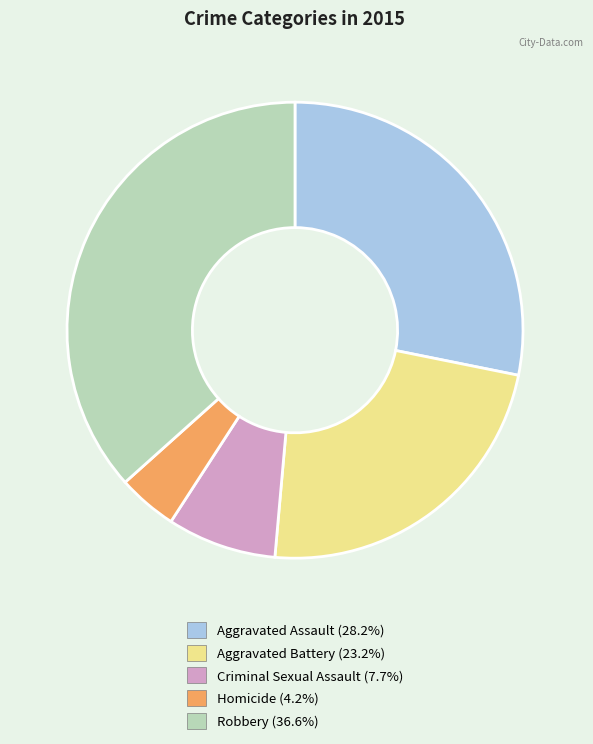

How many slices are in this pie chart?

5